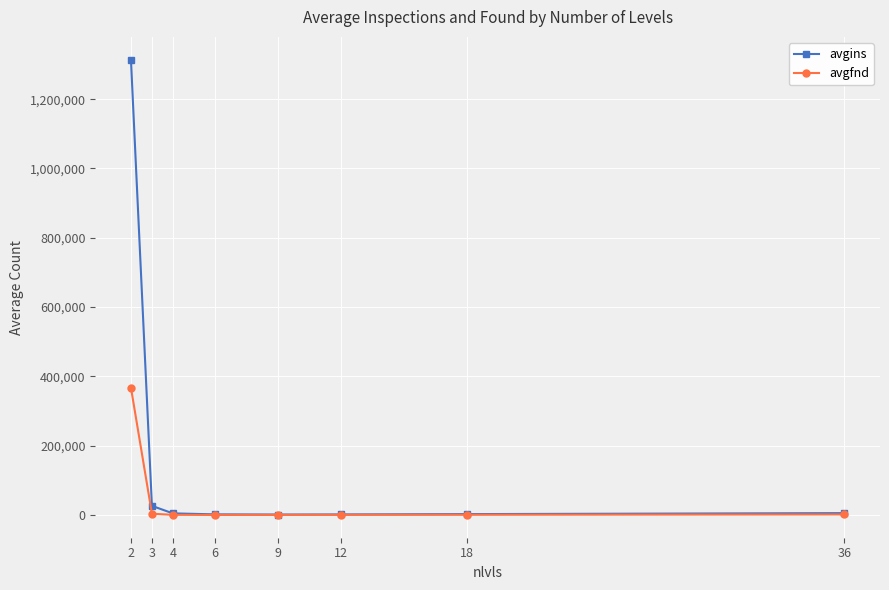

Which series has the largest range (max minus min)?

avgins